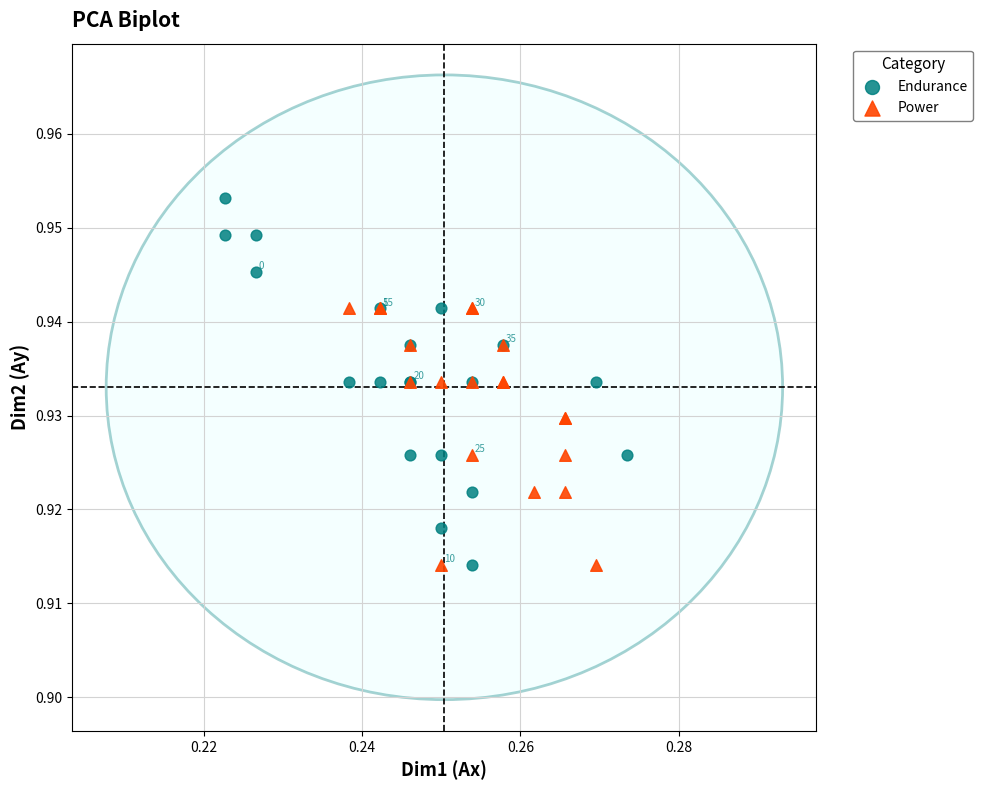

What are all the series names shown in the legend?

Endurance, Power